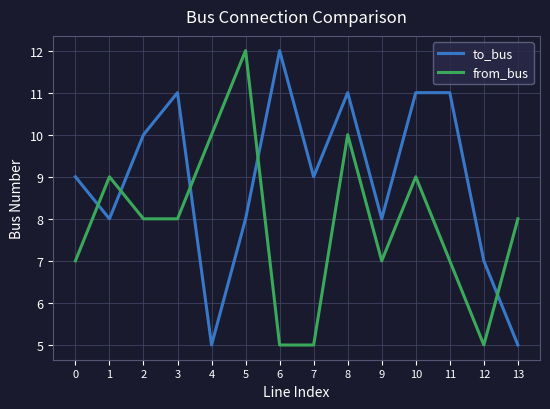

After their last crossing, which series has the higher values: from_bus or to_bus?

from_bus